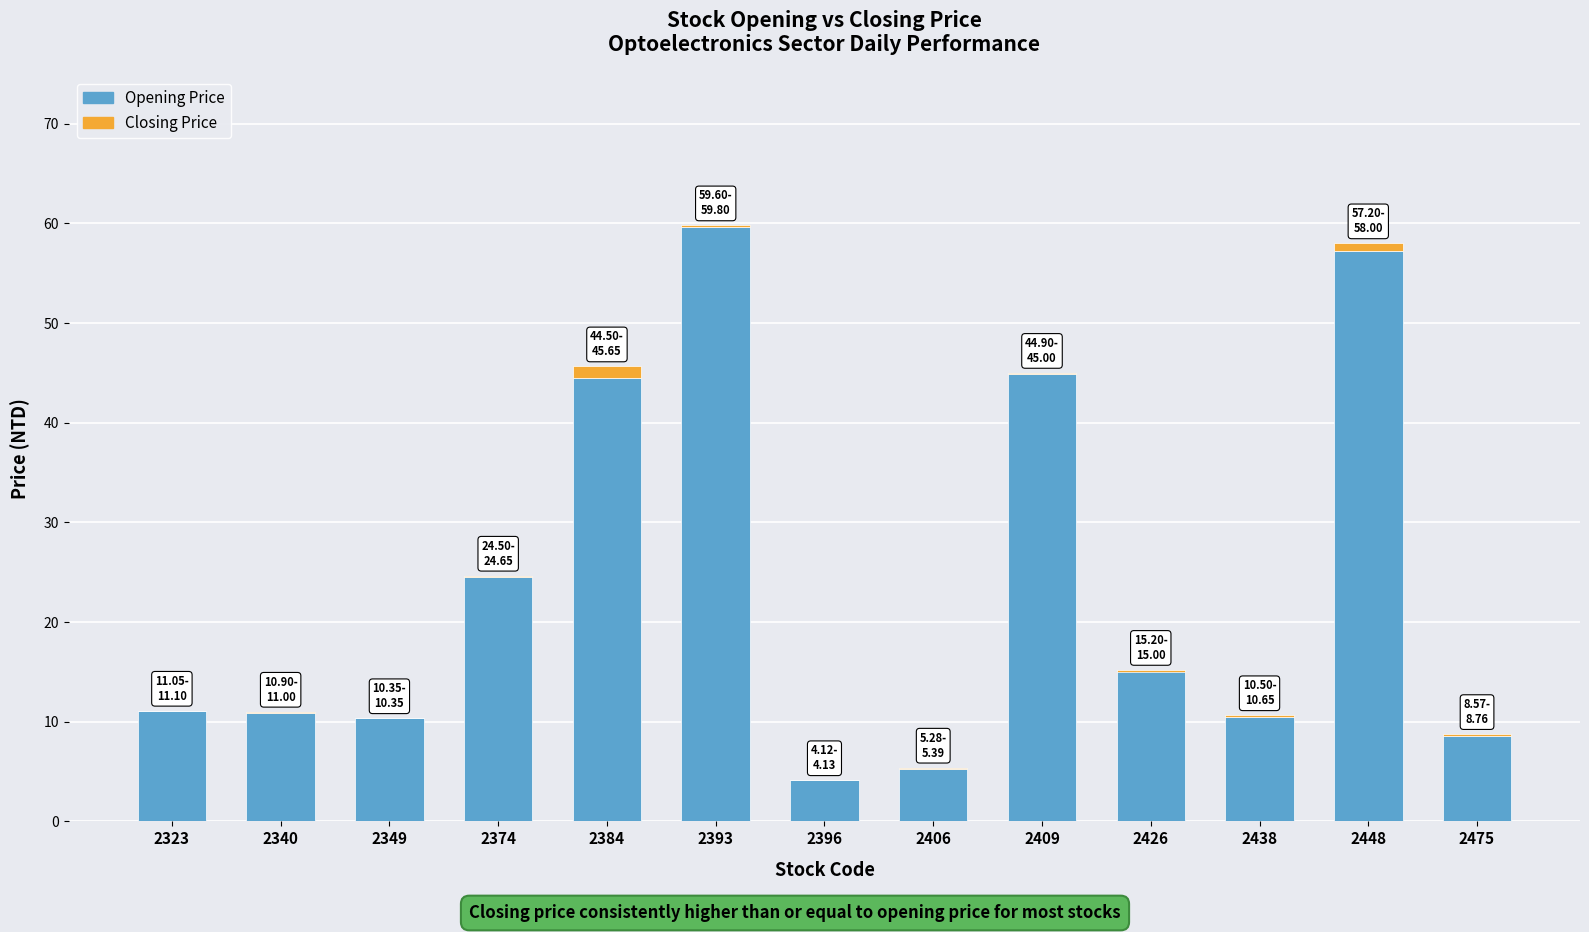

What is the sum of the Opening Price values at 2409 and 2349?

55.2